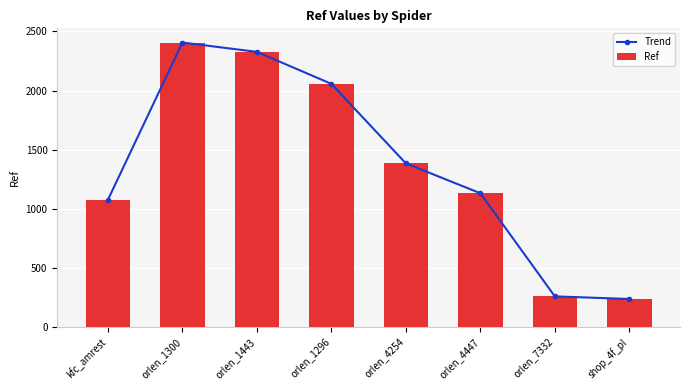

Is the value of Ref at kfc_amrest greater than the value of Trend at orlen_4254?

No